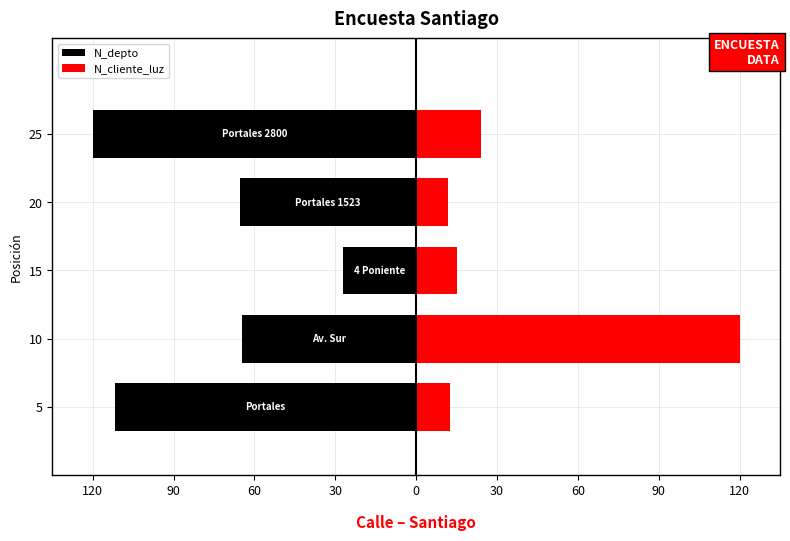

What is the difference between the maximum and minimum values in the N_cliente_luz series?

108.0